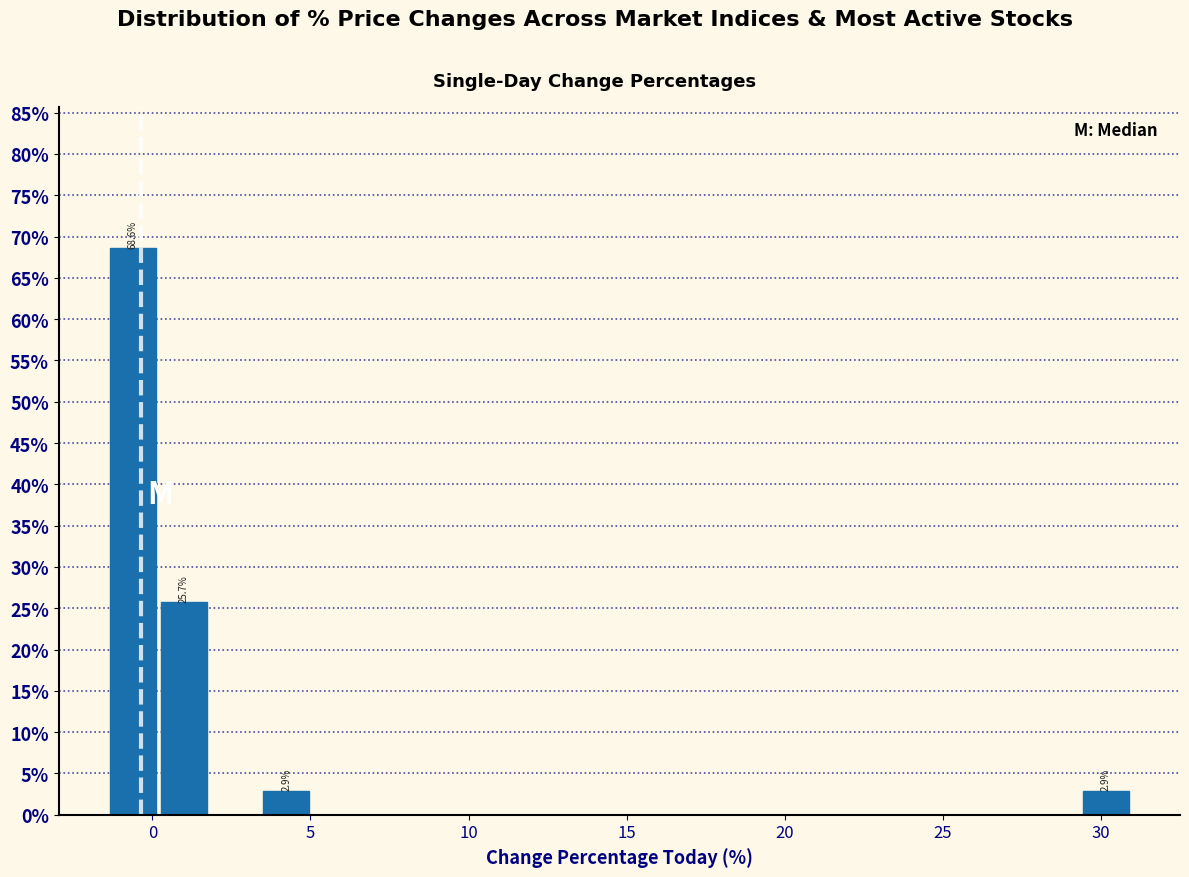

Around what value on the x-axis is the tallest bar? Give the approximate position of its centre, as read against the axis.

-0.5